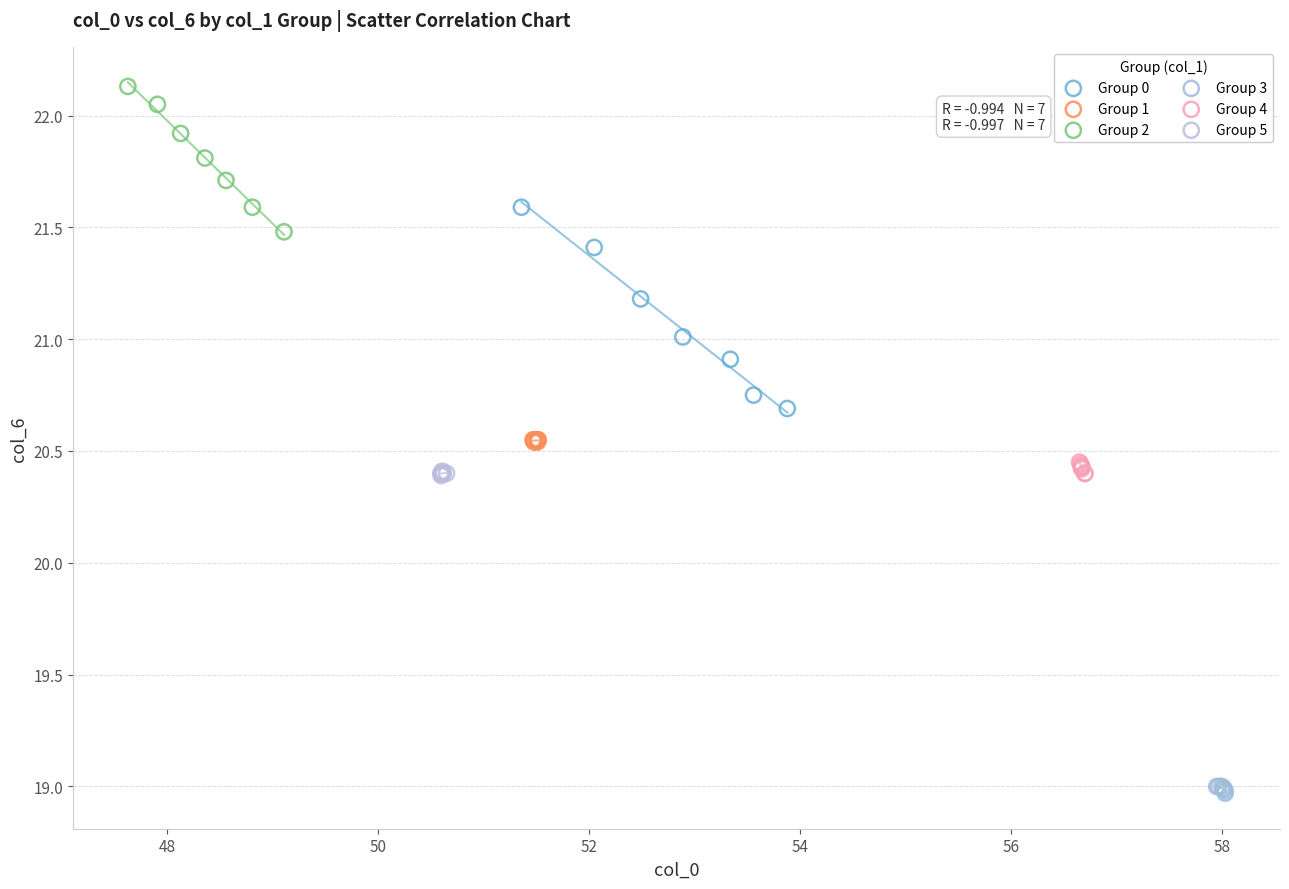

Which series reaches the minimum Y coordinate?

Group 3